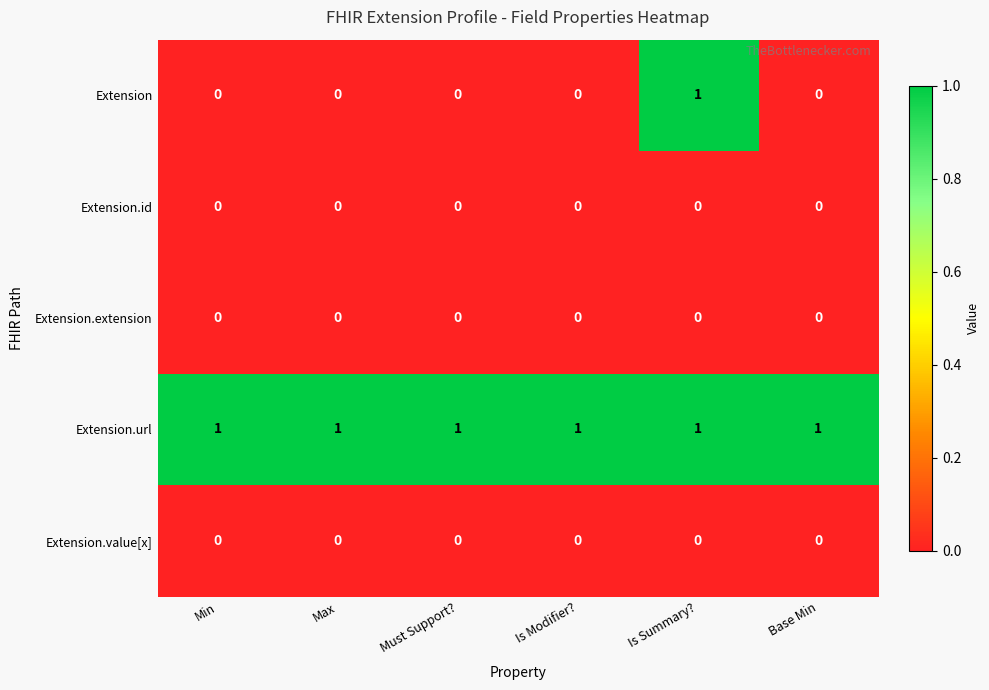

Is it true that Extension equals 0 at Is Modifier??

True